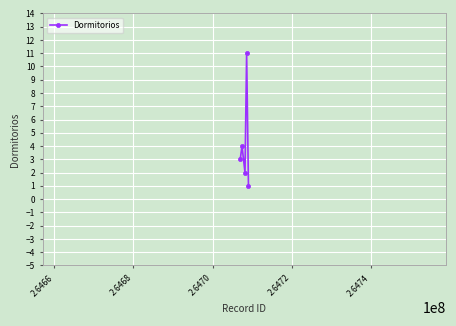

How many interior local peaks (higher than both neighbors) does the data have?

2